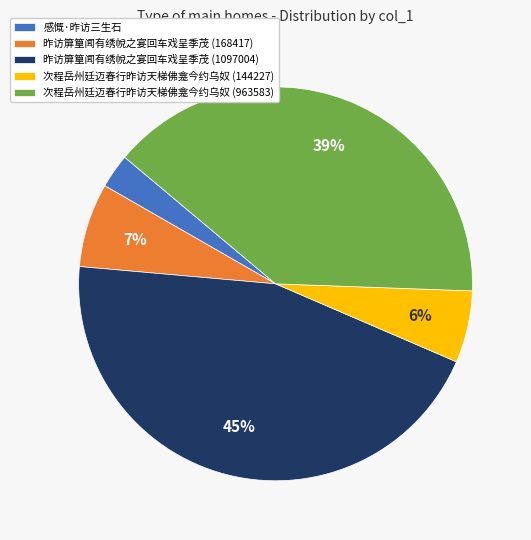

Is there a majority slice in this chart?

No